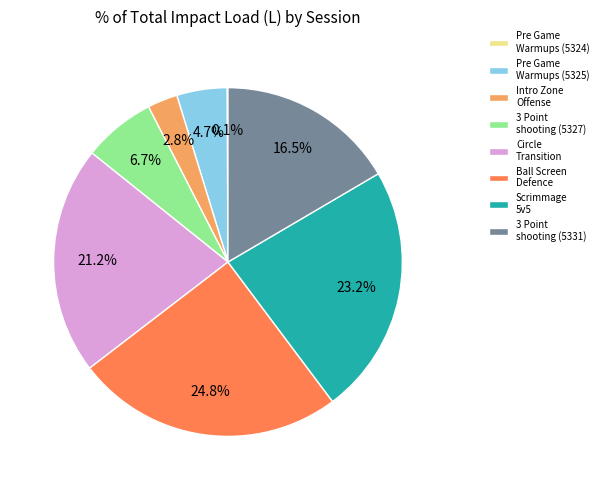

What is the largest slice in the pie chart?

Ball Screen Defence